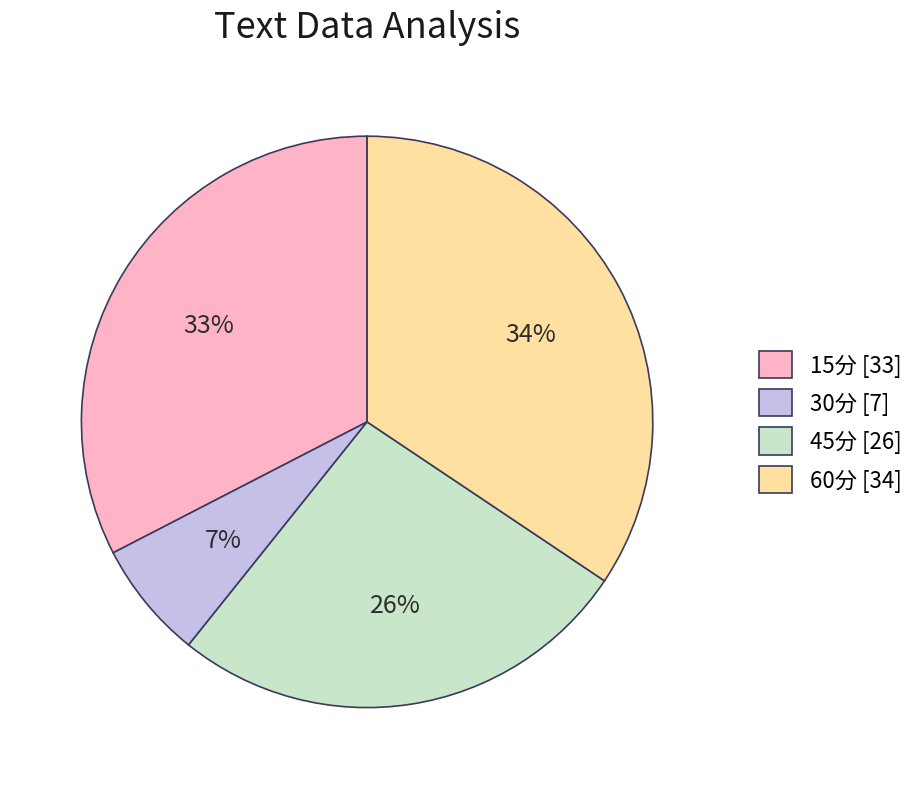

True or false: 15分 accounts for 28% of the total.

False